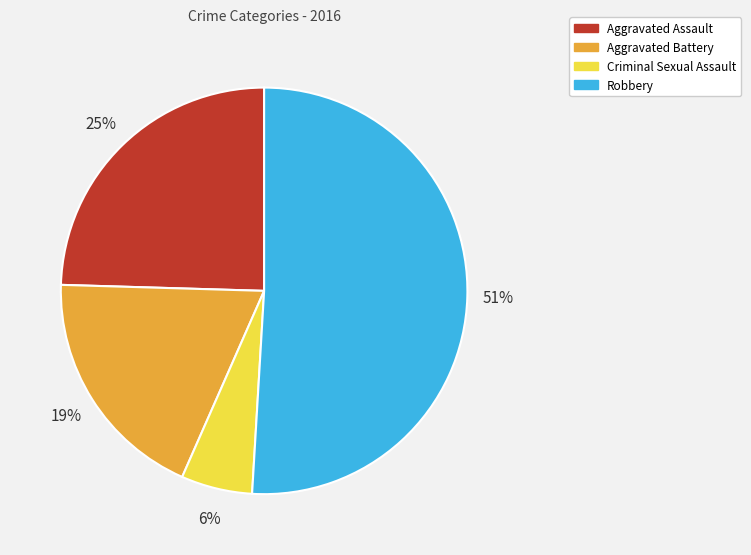

To the nearest percent, what is the difference between the largest and smallest slice percentages?

45%